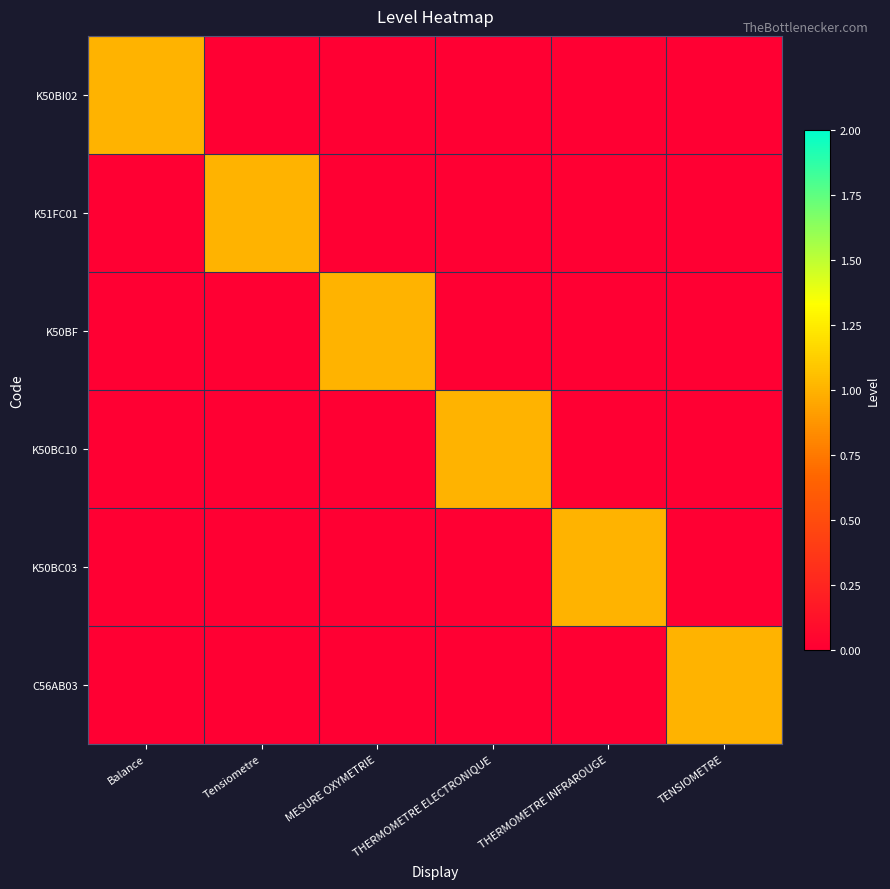

At which category is the sum across all series the highest?

Balance